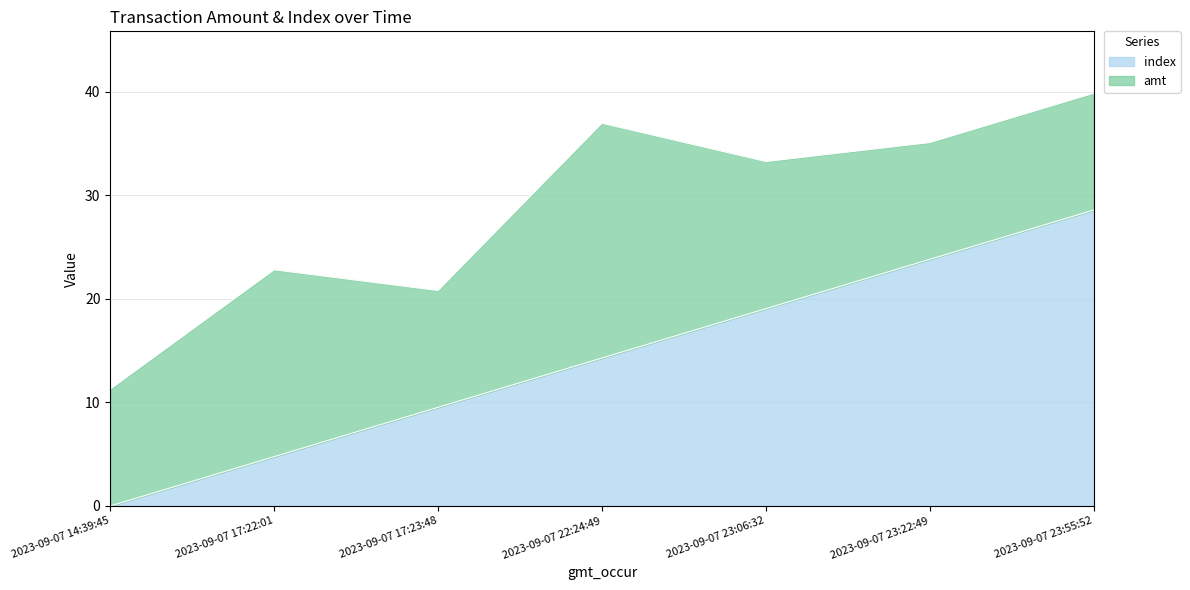

Reading left to right, extract all data points from this chart.

0.0	4.8	9.5	14.3	19.0	23.8	28.6